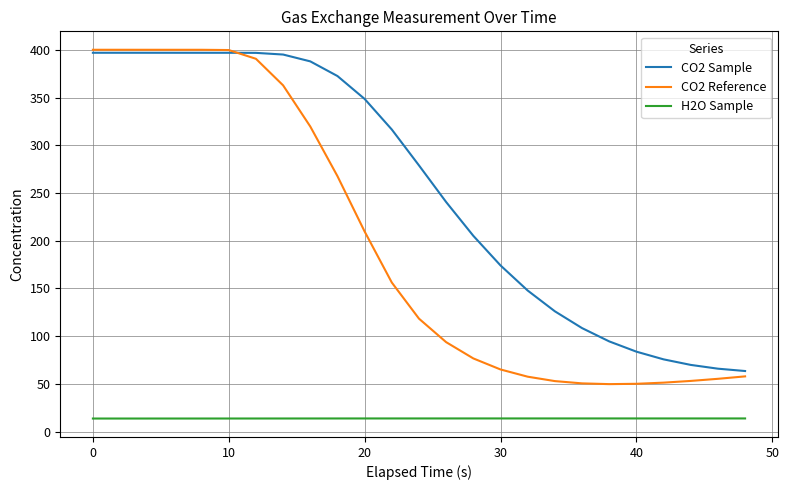

Rank the series by their average value, from highest to lowest.

CO2 Sample, CO2 Reference, H2O Sample